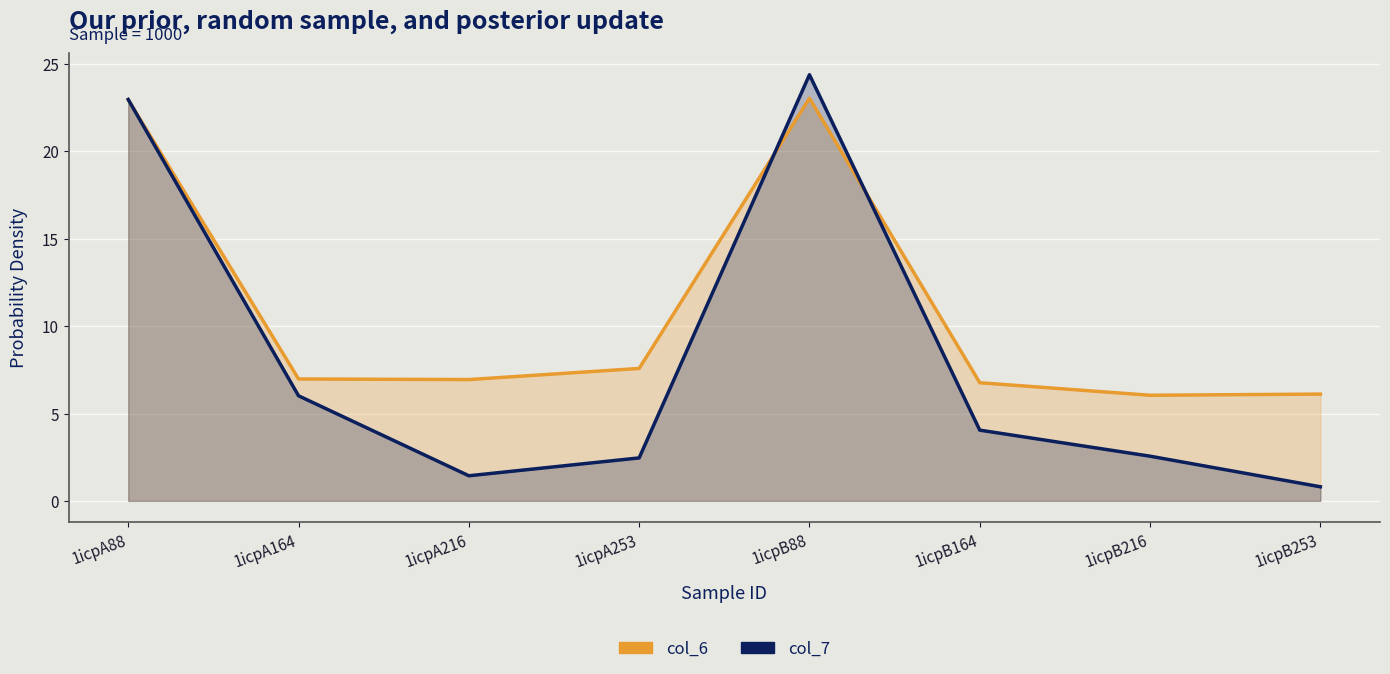

What is the average value of the col_7 series?

8.1